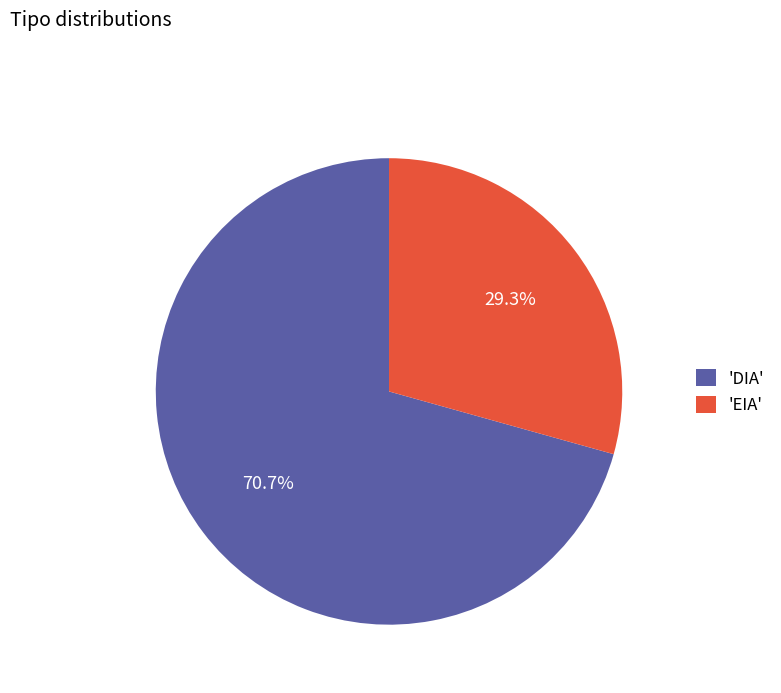

Which slice is the largest?

'DIA'